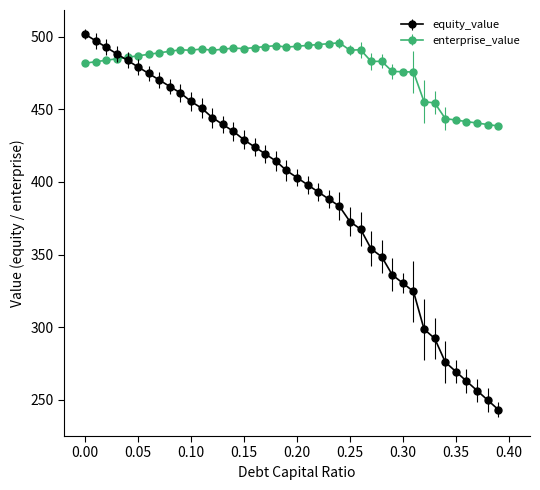

Does the chart display data point markers on the line(s)?

Yes